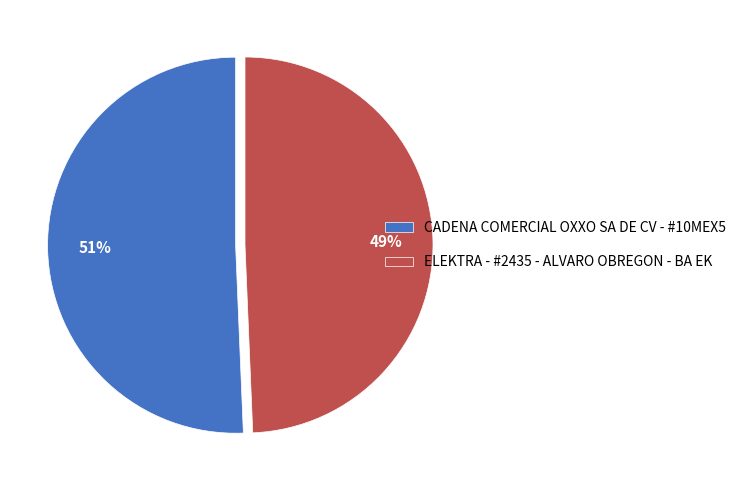

Rank the categories by value from highest to lowest.

CADENA COMERCIAL OXXO SA DE CV - #10MEX5, ELEKTRA - #2435 - ALVARO OBREGON - BA EK